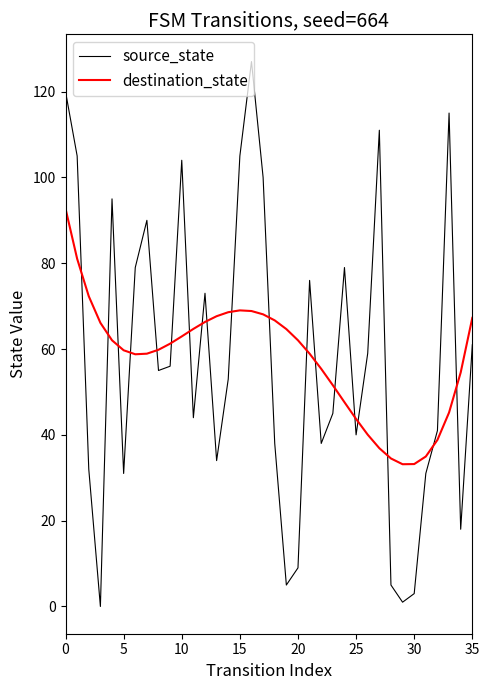

Rank the series by their maximum value, from highest to lowest.

source_state, destination_state